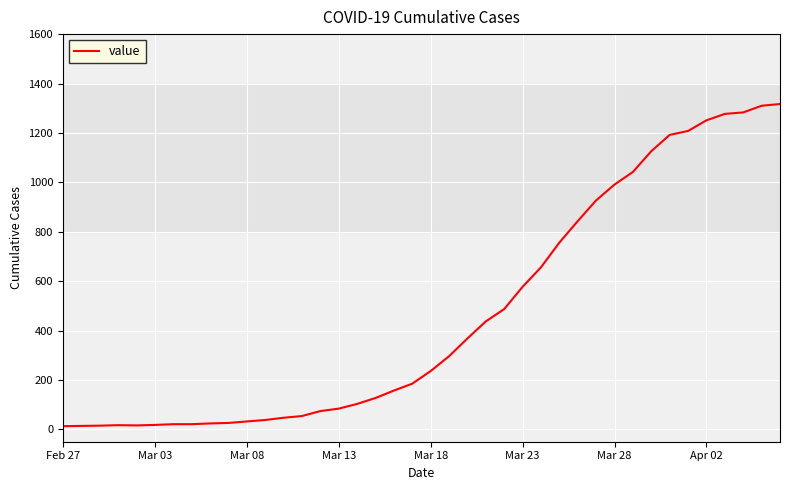

What is the maximum value shown in the chart?

1317